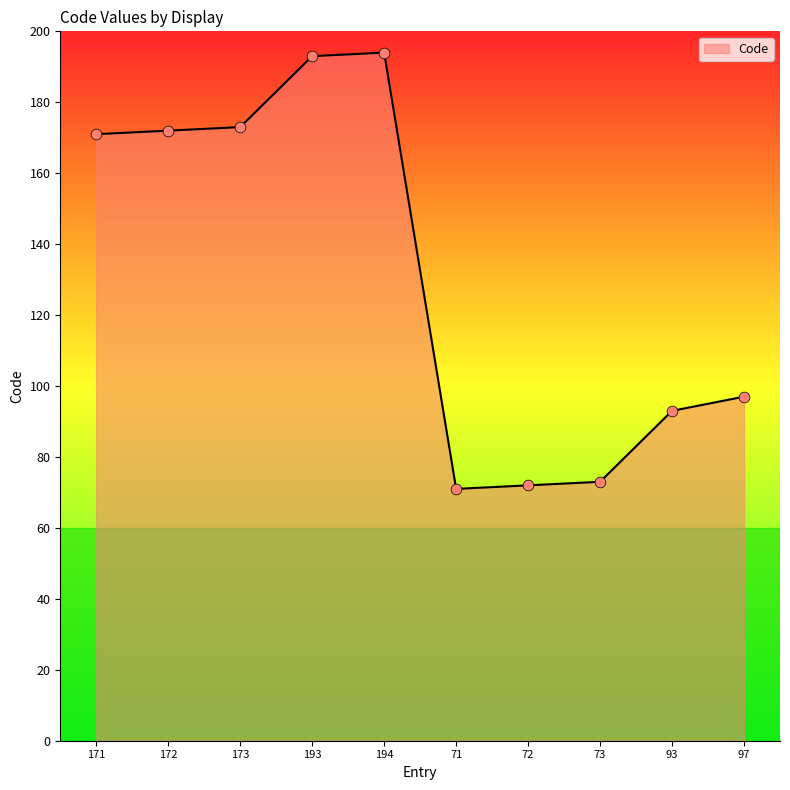

What is the change in value from 171 to 73?

-98